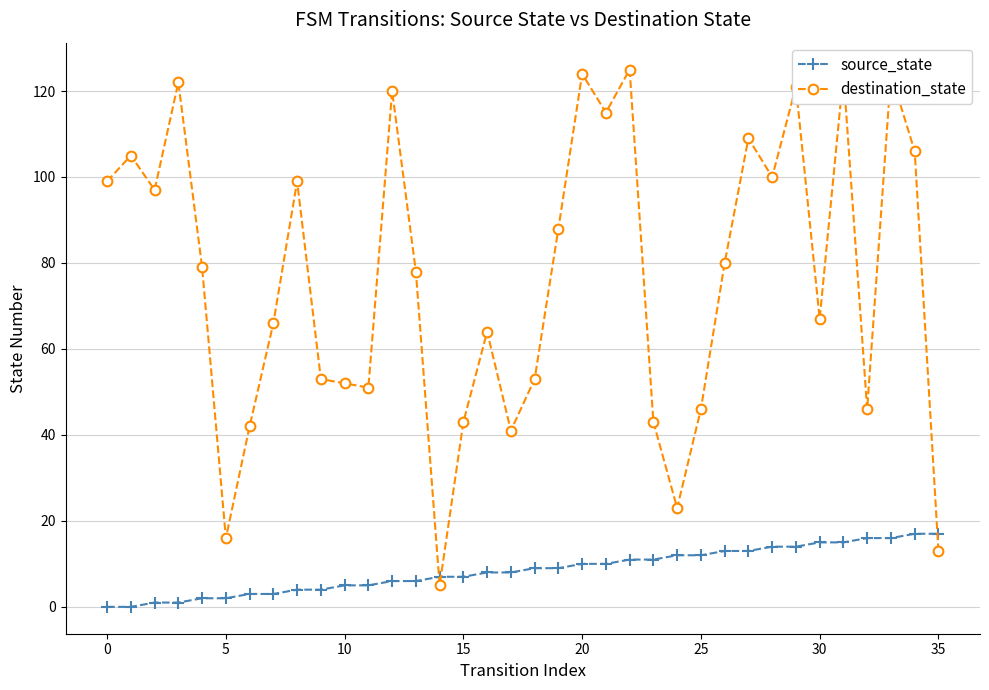

Which series ends up on top after the final intersection of destination_state and source_state?

source_state